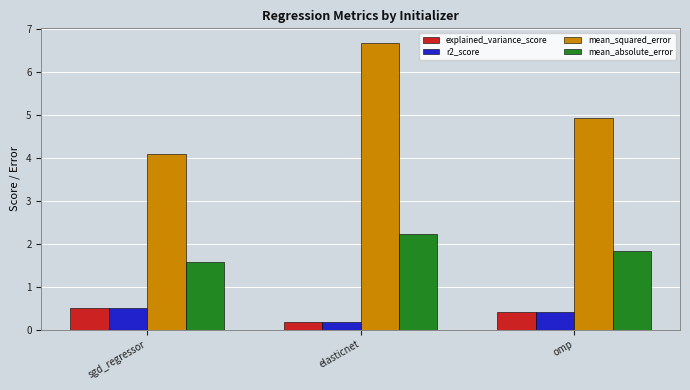

Reading left to right, extract all data points from this chart.

explained_variance_score: 0.5	0.2	0.4
r2_score: 0.5	0.2	0.4
mean_squared_error: 4.1	6.7	4.9
mean_absolute_error: 1.6	2.2	1.8